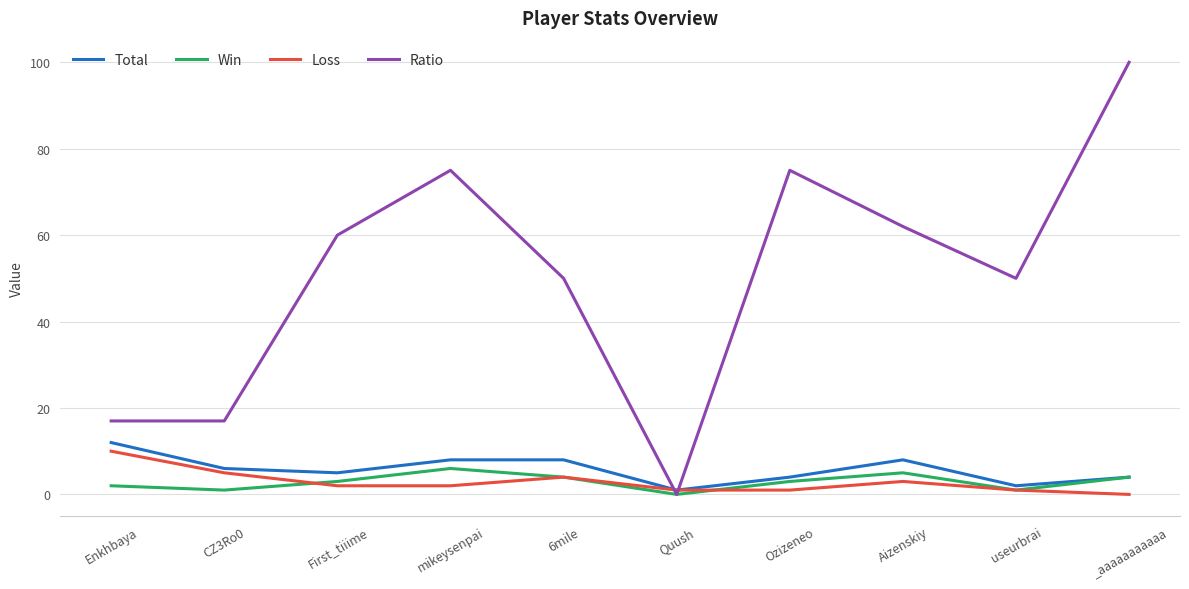

Where is Total nearest to the value 6?

CZ3Ro0